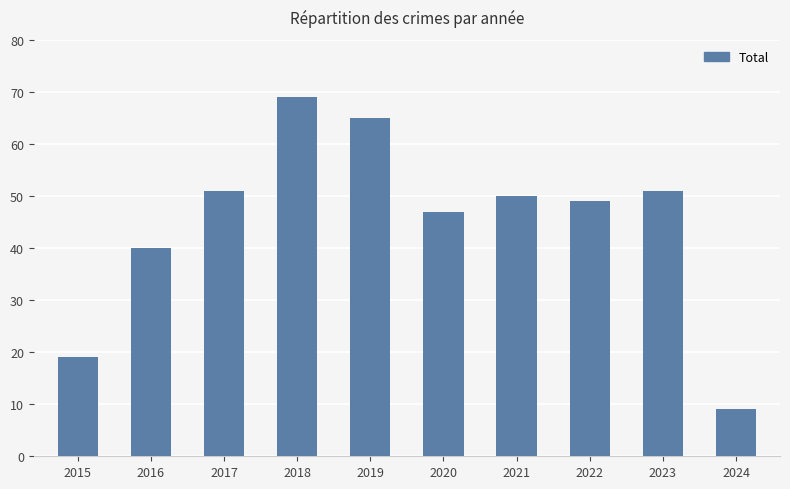

What is the change in value from 2016 to 2020?

+7